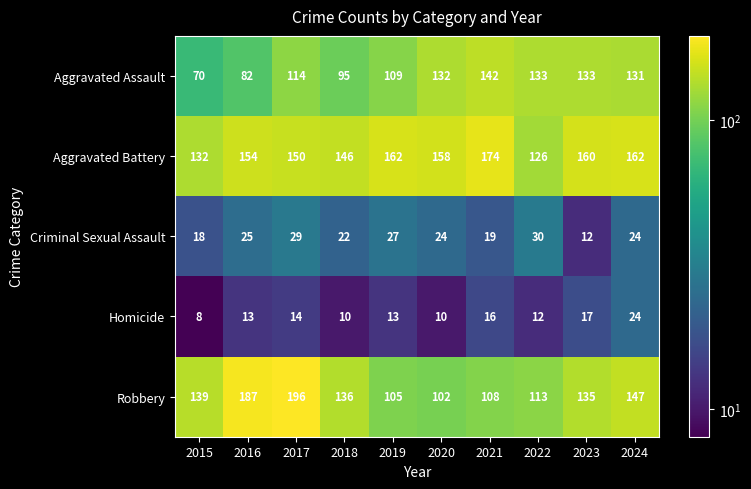

At which category is the sum across all series the highest?

2017